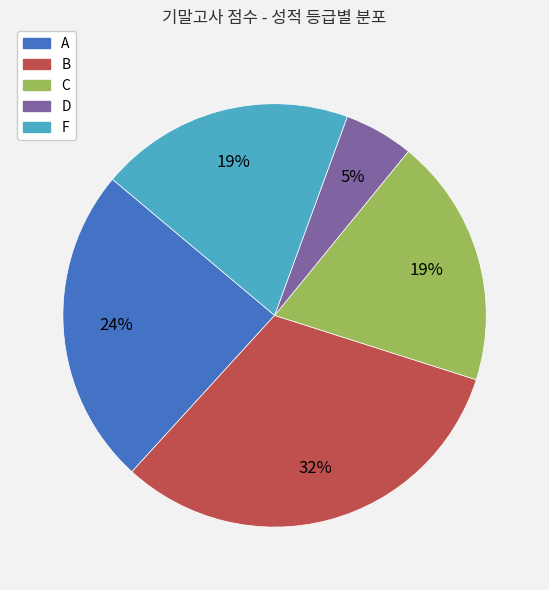

To the nearest percent, what is the average slice percentage?

20%